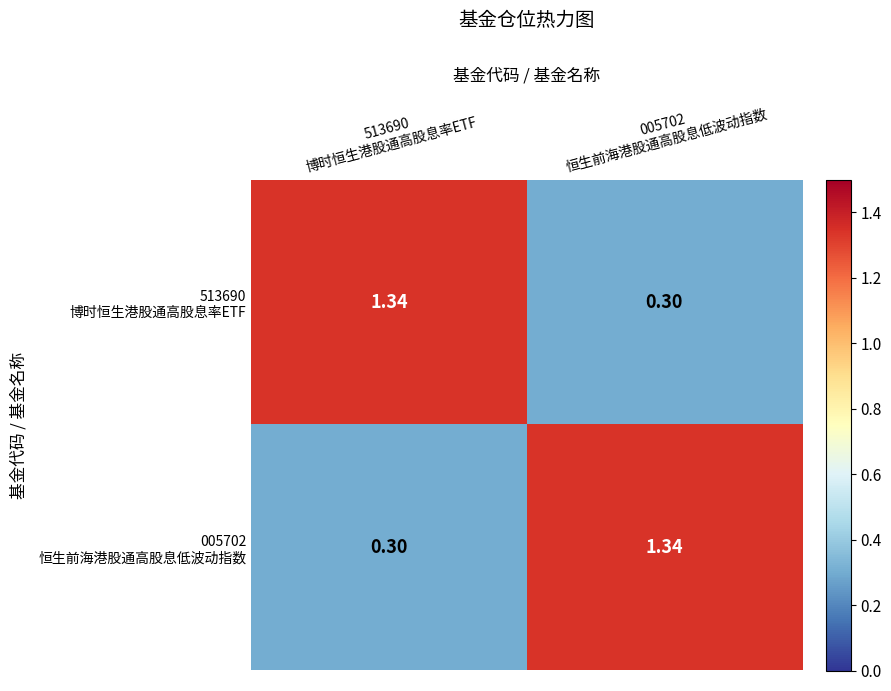

At 005702 恒生前海港股通高股息低波动指数, list the series in order from smallest to largest.

513690 博时恒生港股通高股息率ETF, 005702 恒生前海港股通高股息低波动指数